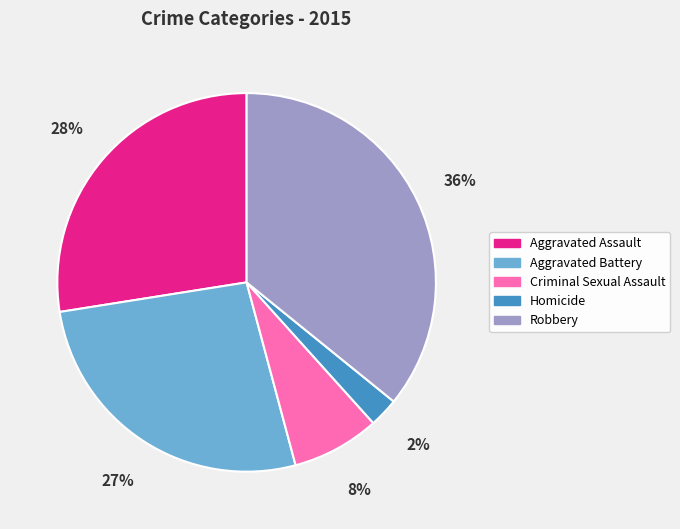

Which category has the smallest portion of the pie?

Homicide